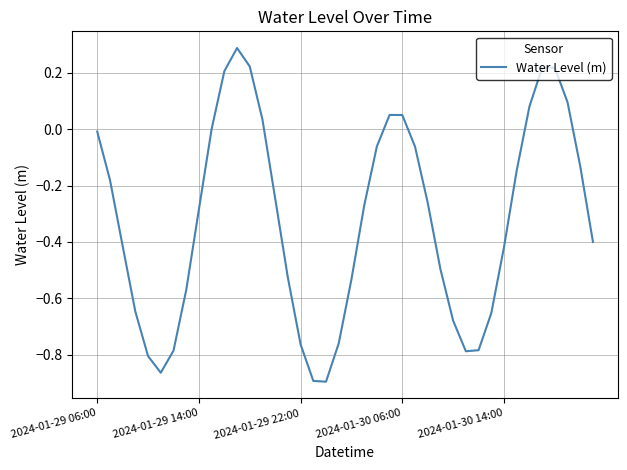

What is the difference between the maximum and minimum values?

1.2